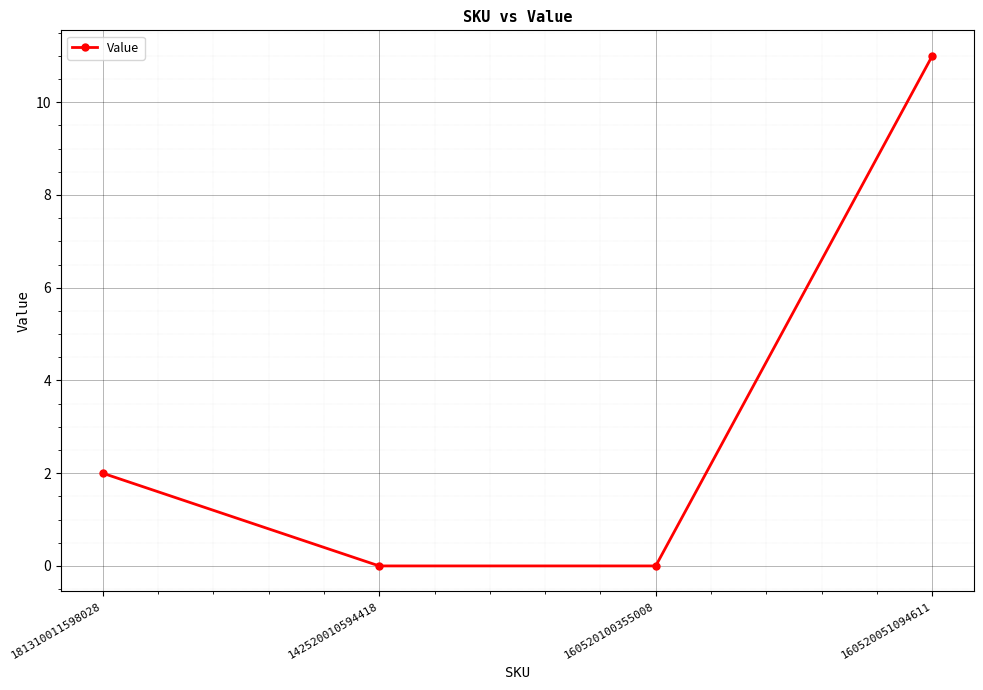

The chart shows a value of 0 at 142520010594418. True or false?

True